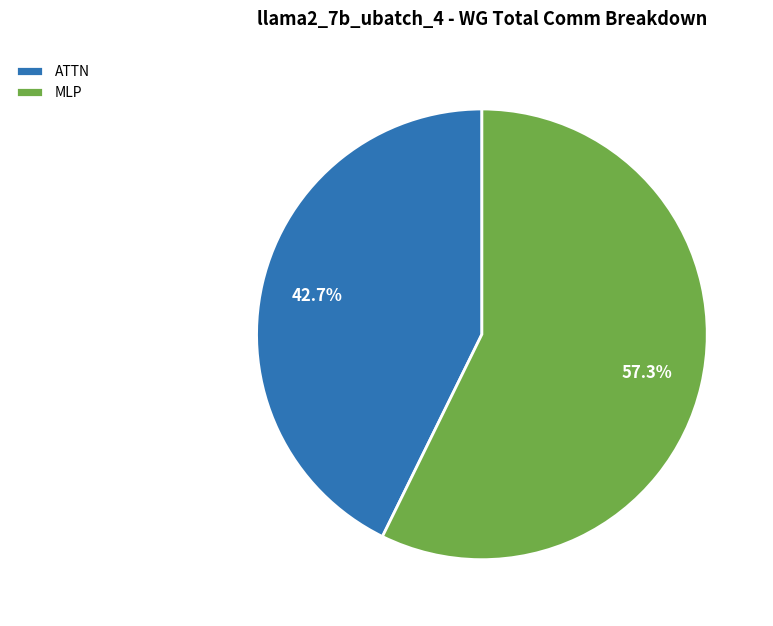

The ATTN slice represents 43% of the pie. True or false?

True